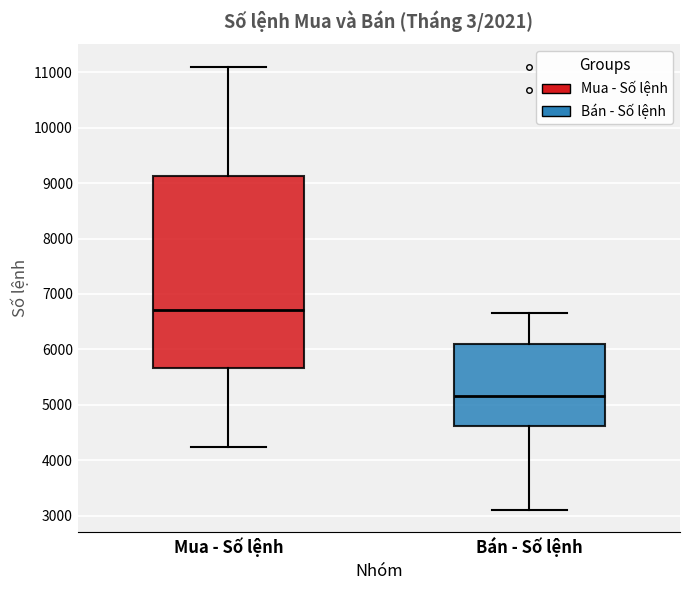

Where does the upper whisker of the box for Bán - Số lệnh end on the y-axis? The values are not printed on the chart, so give them approximately, as read against the axis.

6700